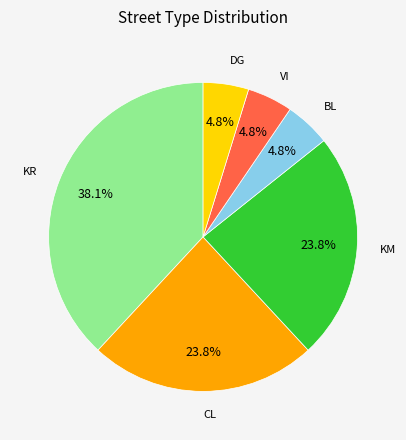

Does any single category account for the majority?

No